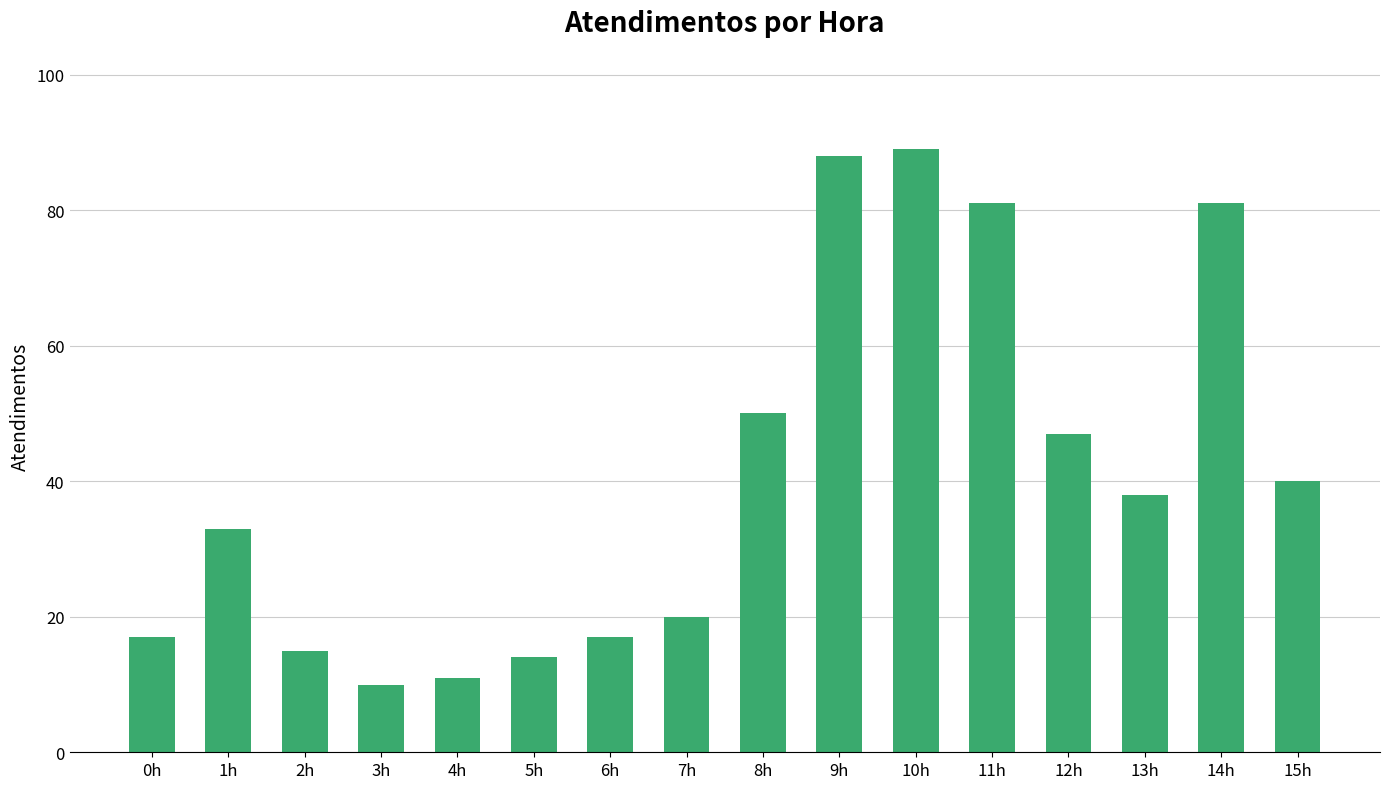

What is the value of the 16th bar from the left?

40